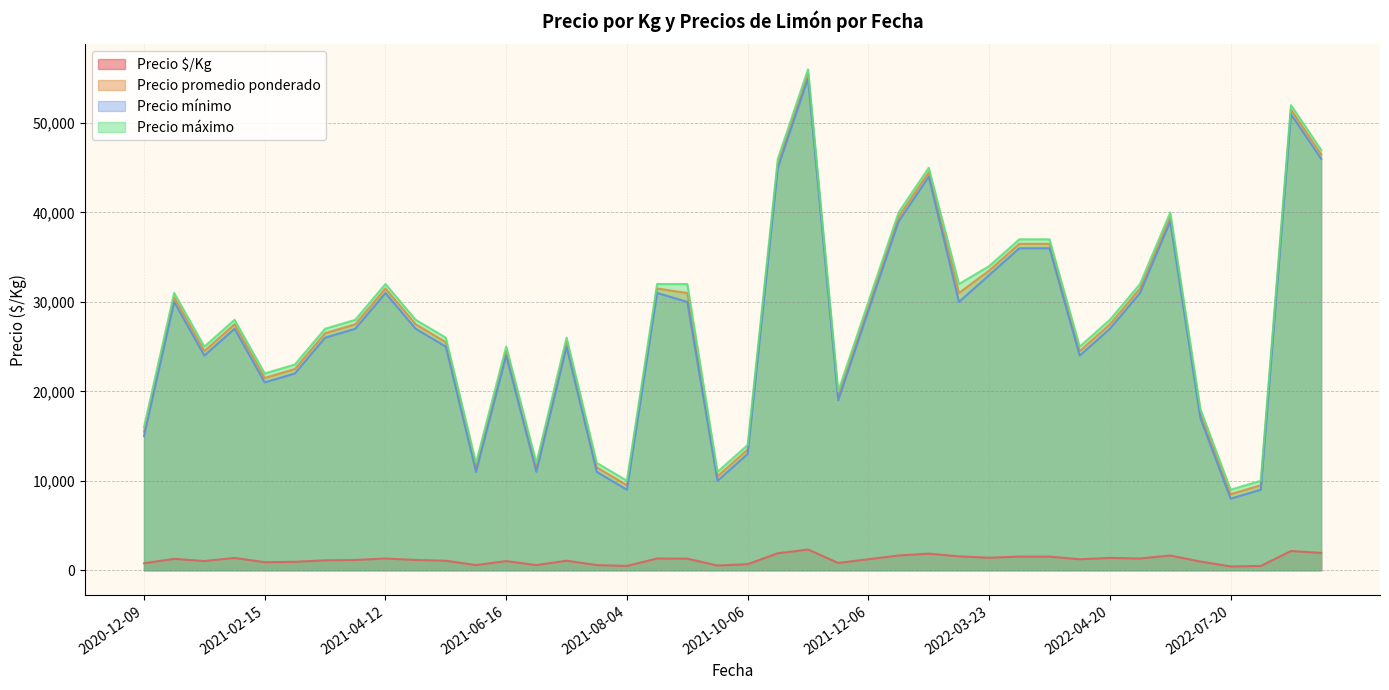

True or false: Precio mínimo and Precio $/Kg cross at least once.

False